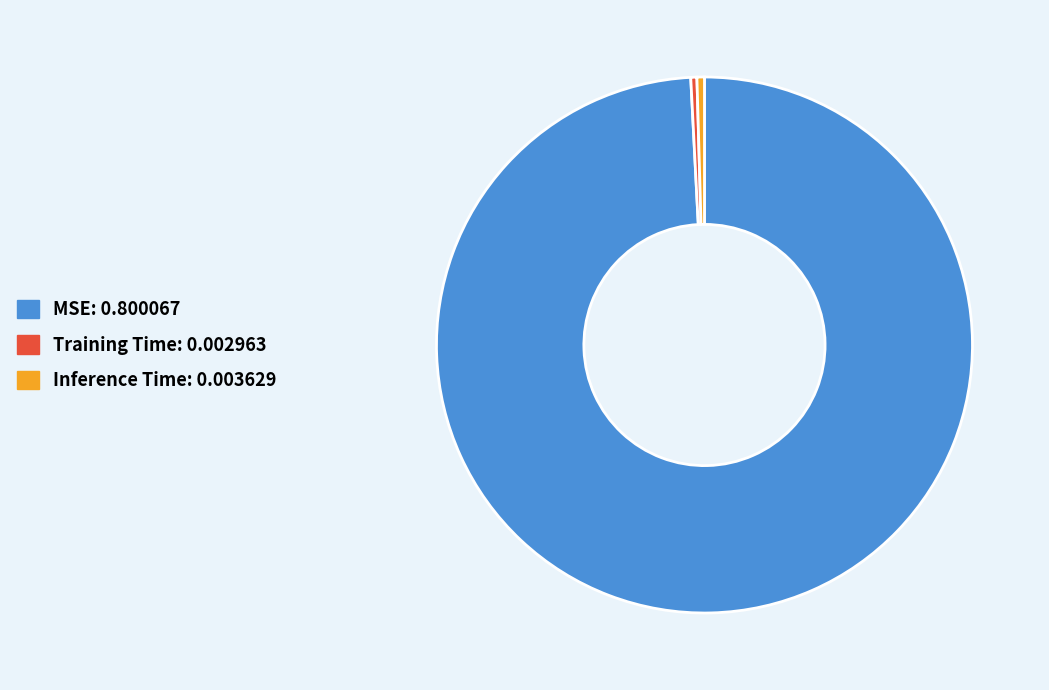

Which category has the biggest portion of the pie?

MSE